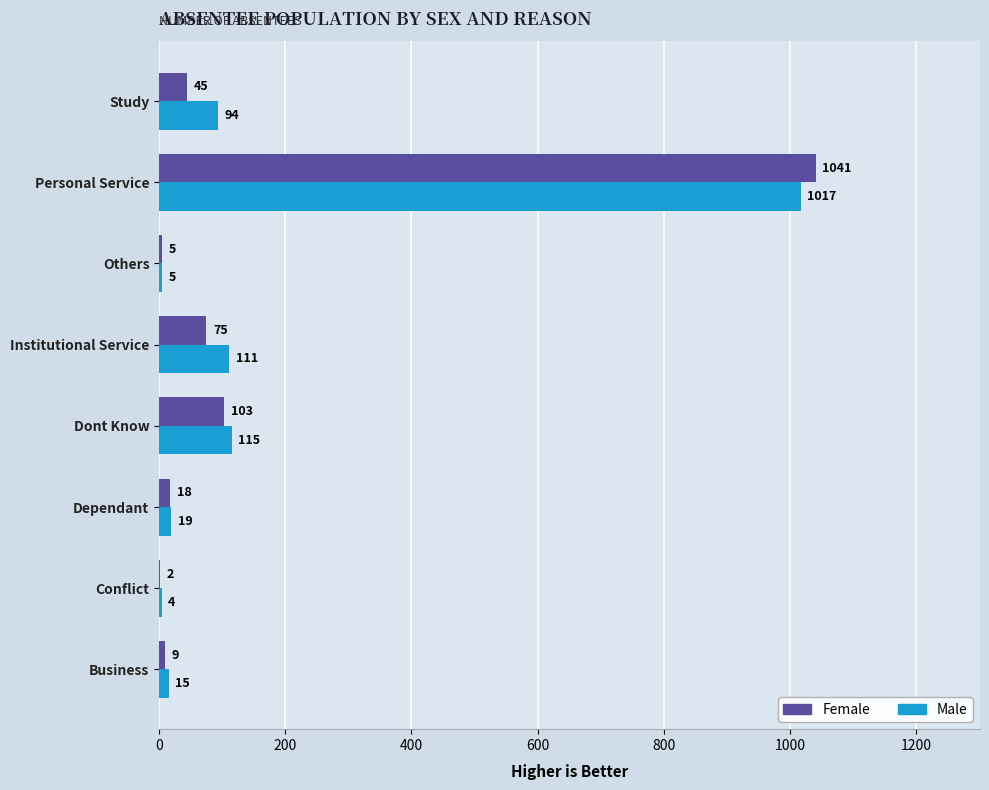

Which series has the largest total across all categories?

Male